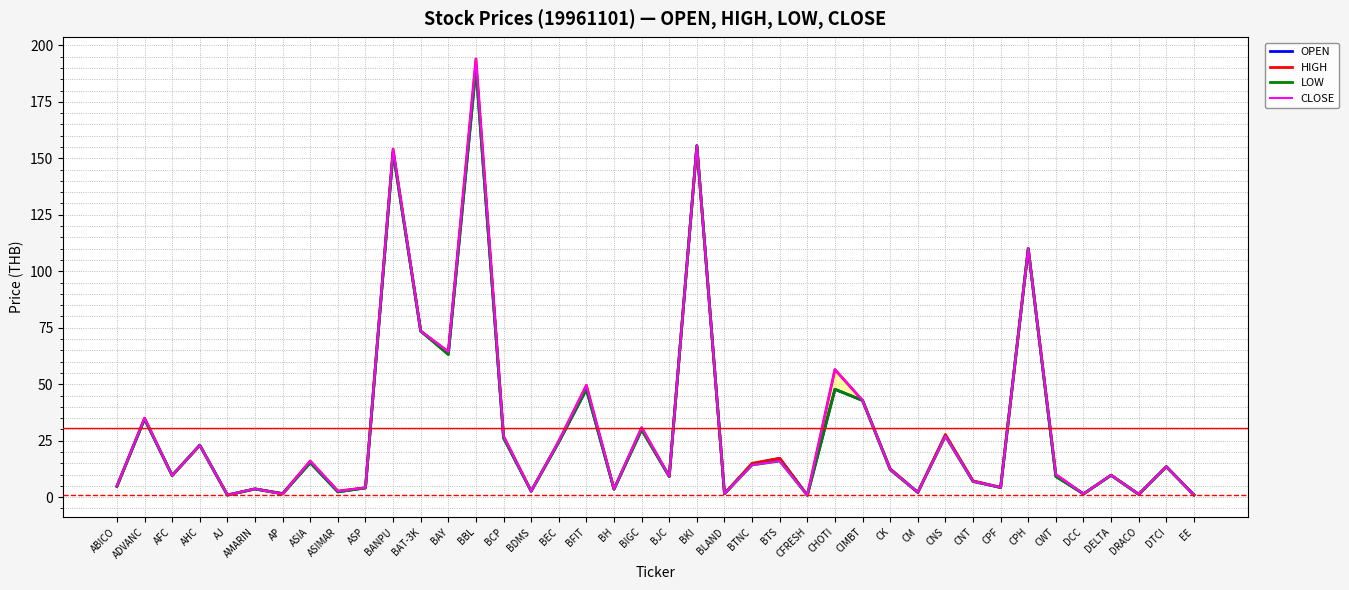

What is the minimum value shown in the chart?

0.8